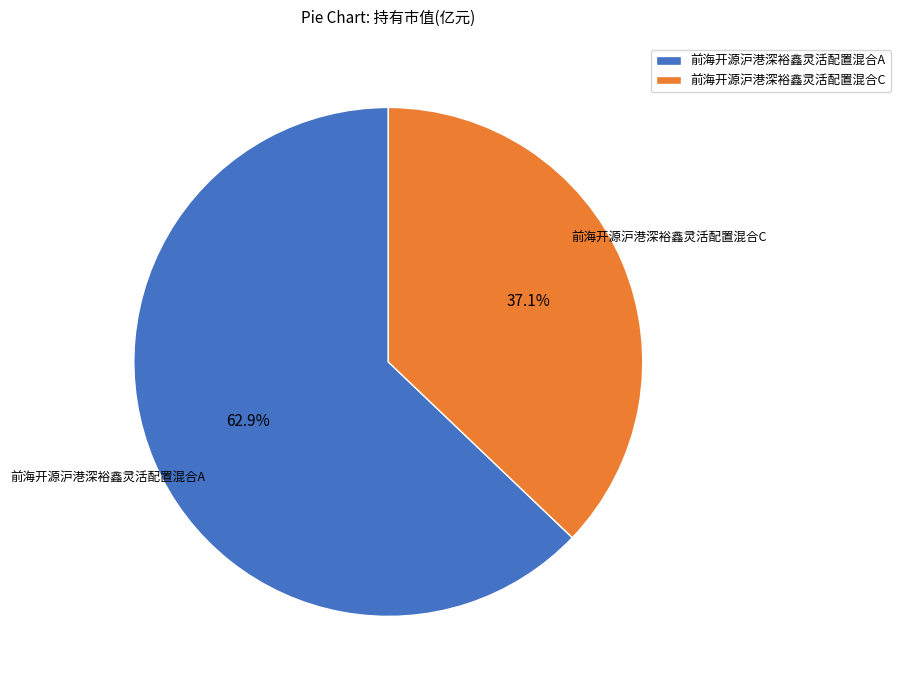

Between 前海开源沪港深裕鑫灵活配置混合C and 前海开源沪港深裕鑫灵活配置混合A, which is larger?

前海开源沪港深裕鑫灵活配置混合A